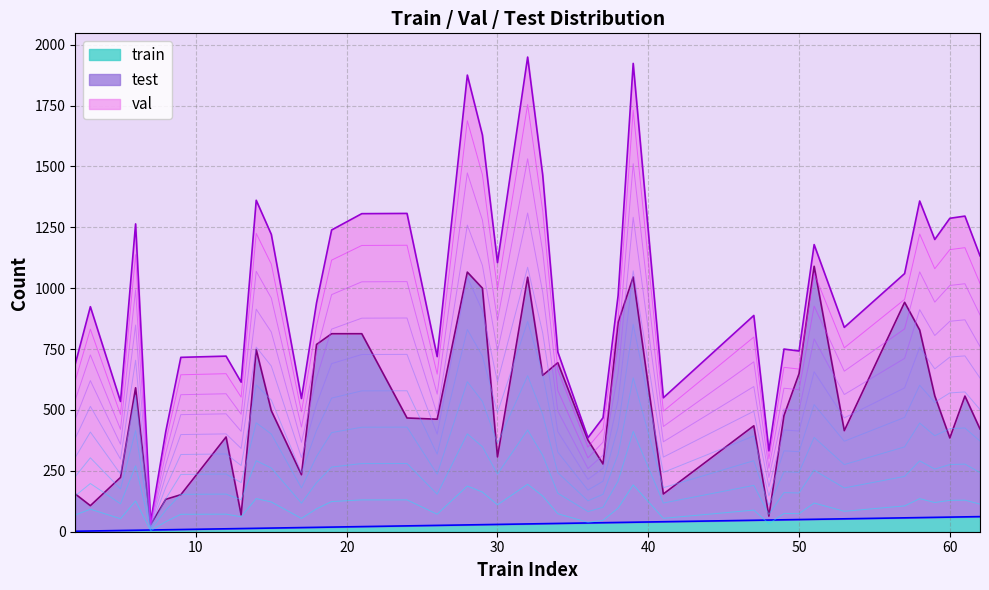

The train series shows 51 at 51. True or false?

True